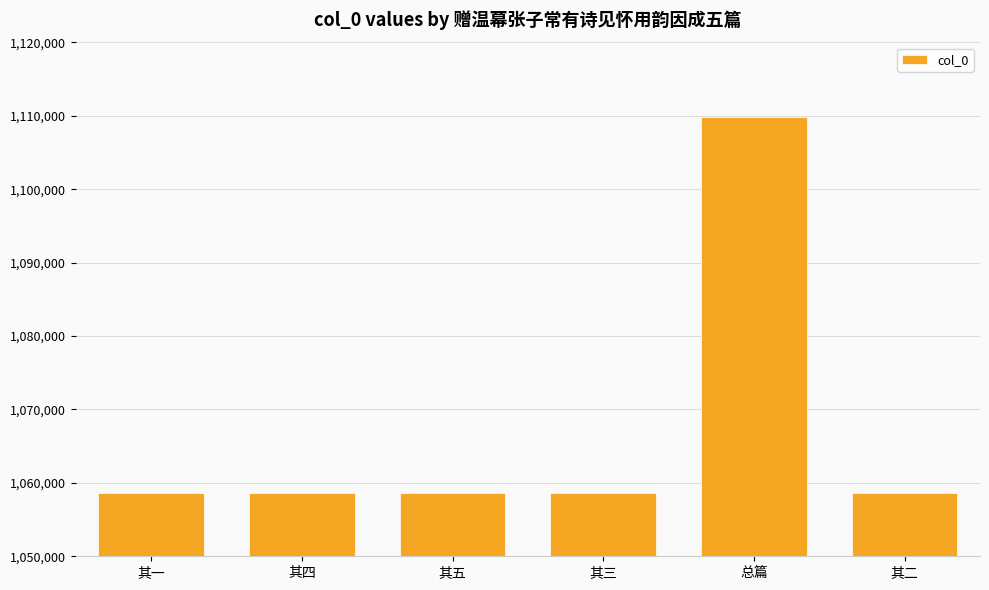

What is the difference between the values at 总篇 and 其一?

51237